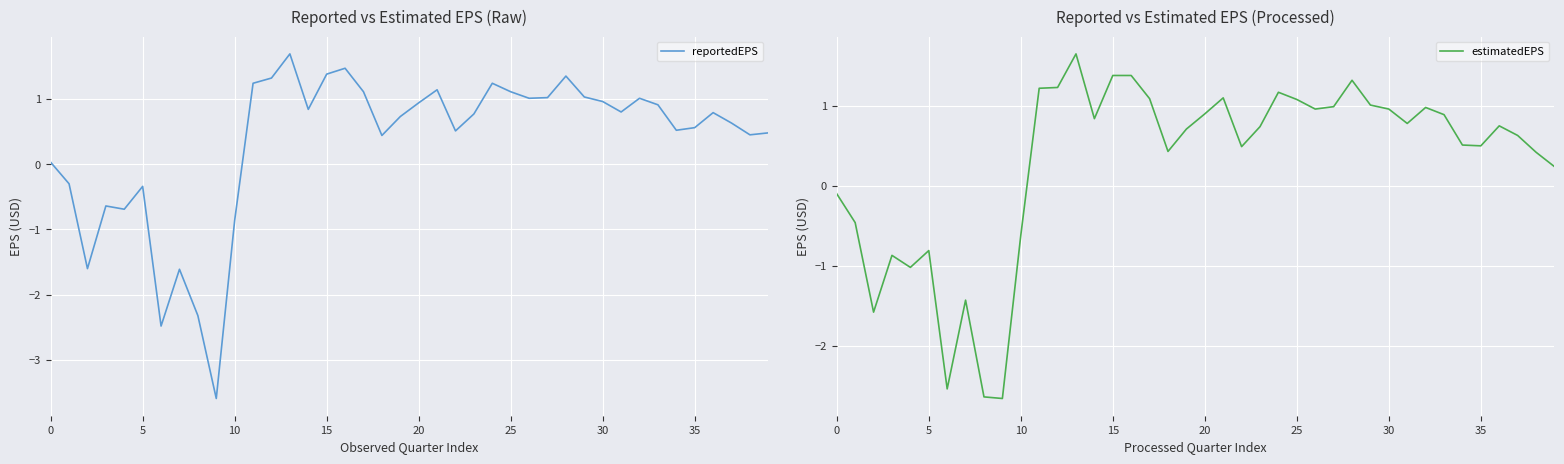

How many negative values does the estimatedEPS series have?

11